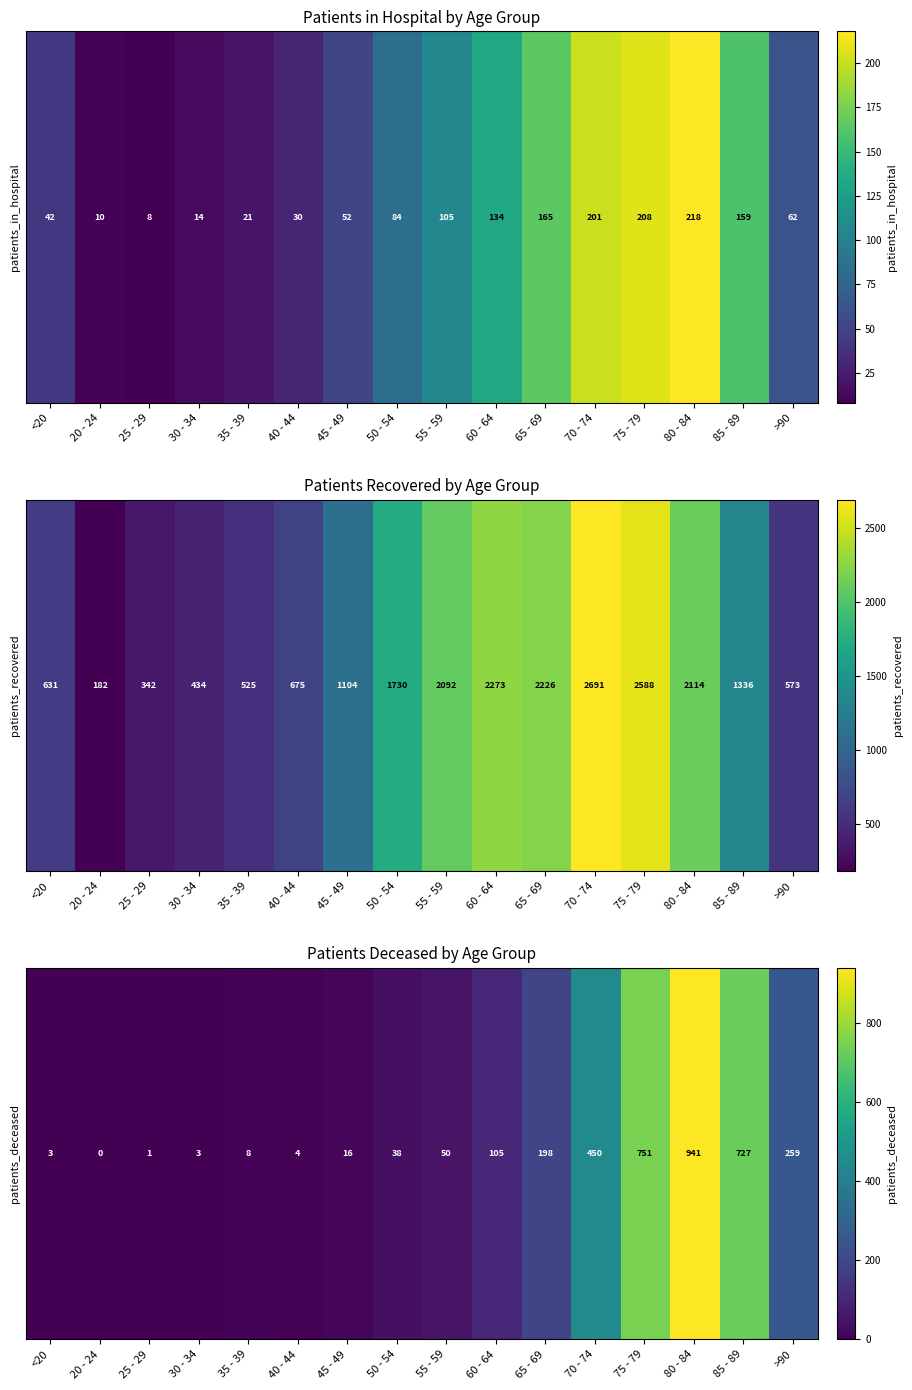

Which category has the highest value across all series?

80 - 84